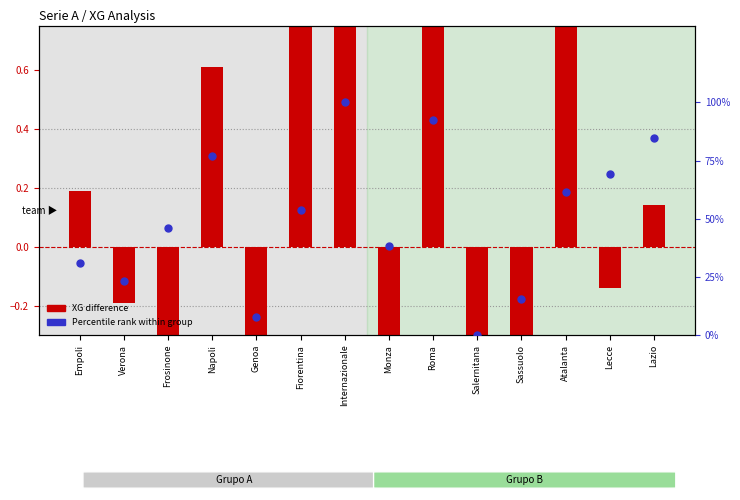

Which series has the widest spread of Y values?

Percentile rank within group